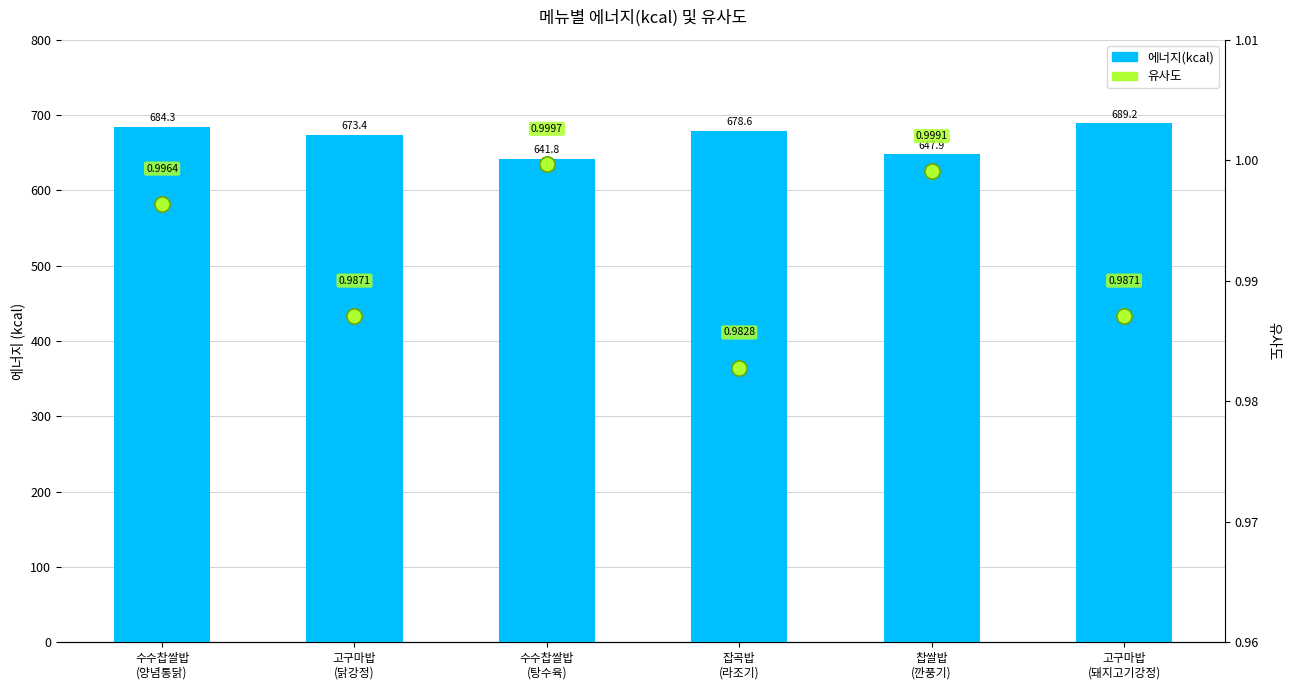

Which series reaches the maximum Y coordinate?

에너지(kcal)